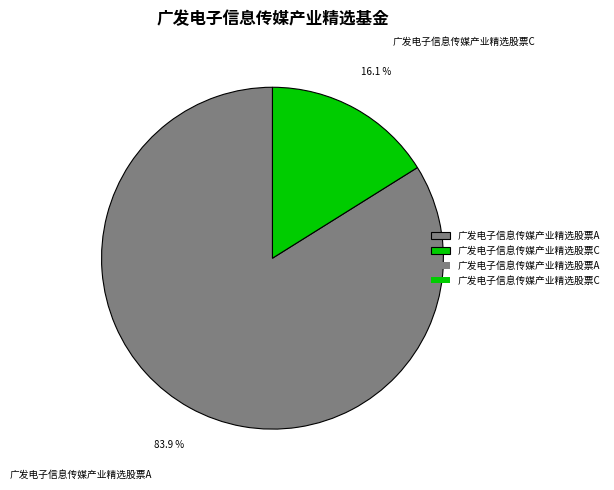

How many segments does this pie chart have?

2